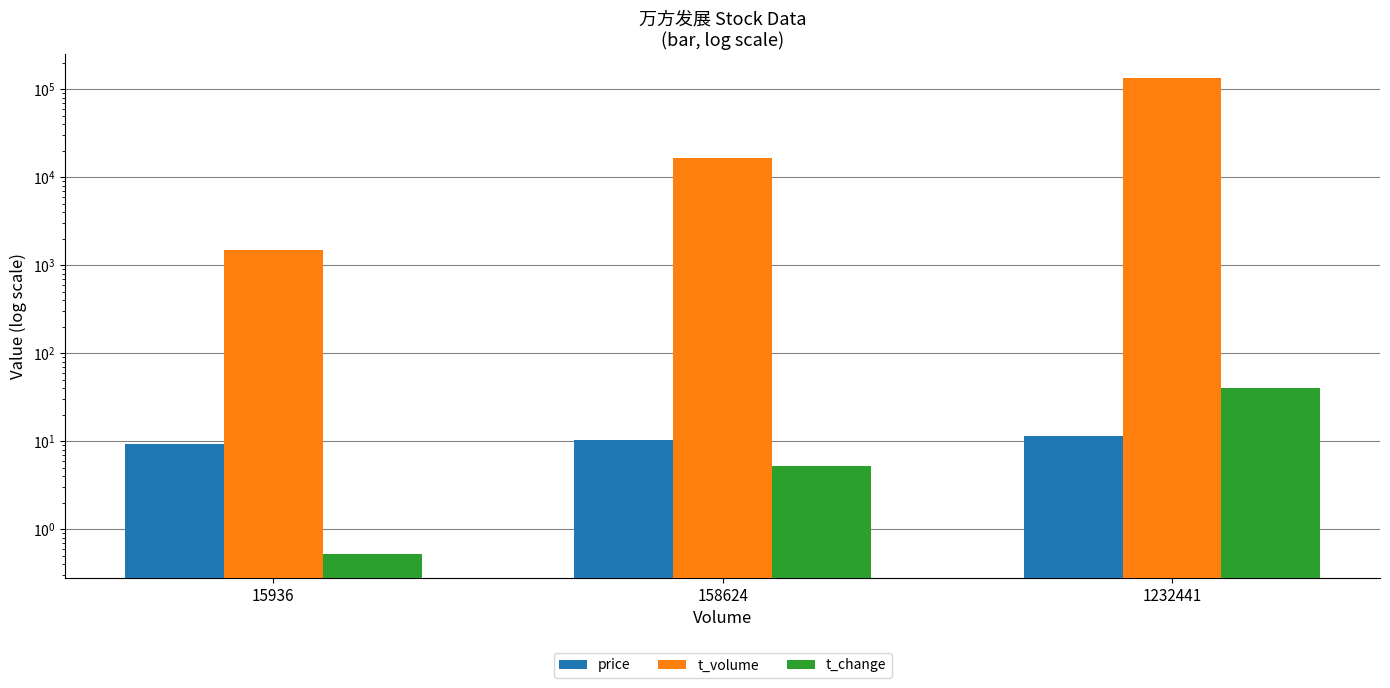

List the series in order of their peak value, lowest first.

price, t_change, t_volume